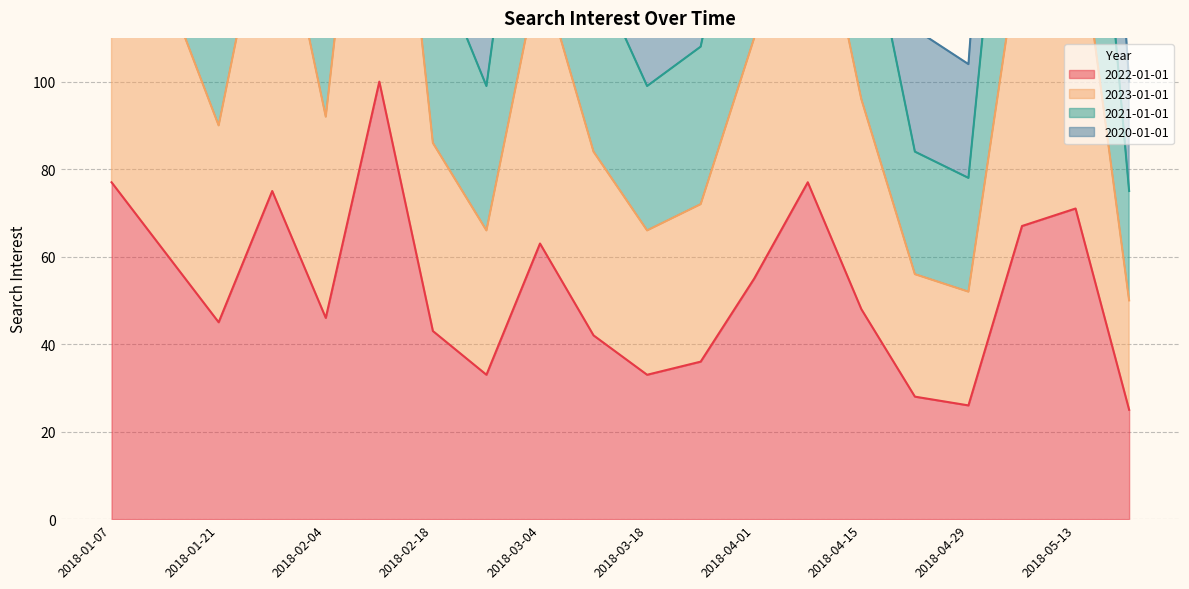

What is the difference between the maximum and second lowest values in the 2021-01-01 series?

296